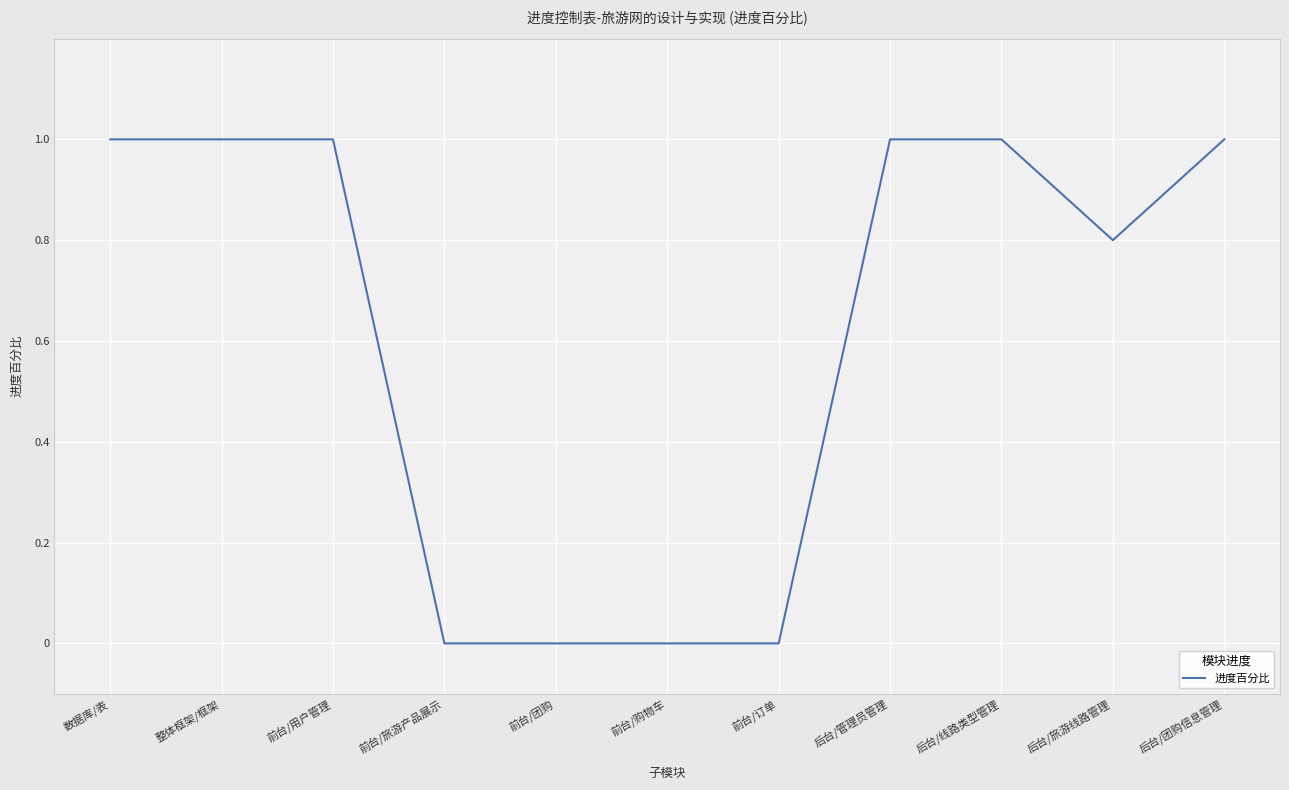

Does the chart display data point markers on the line(s)?

No